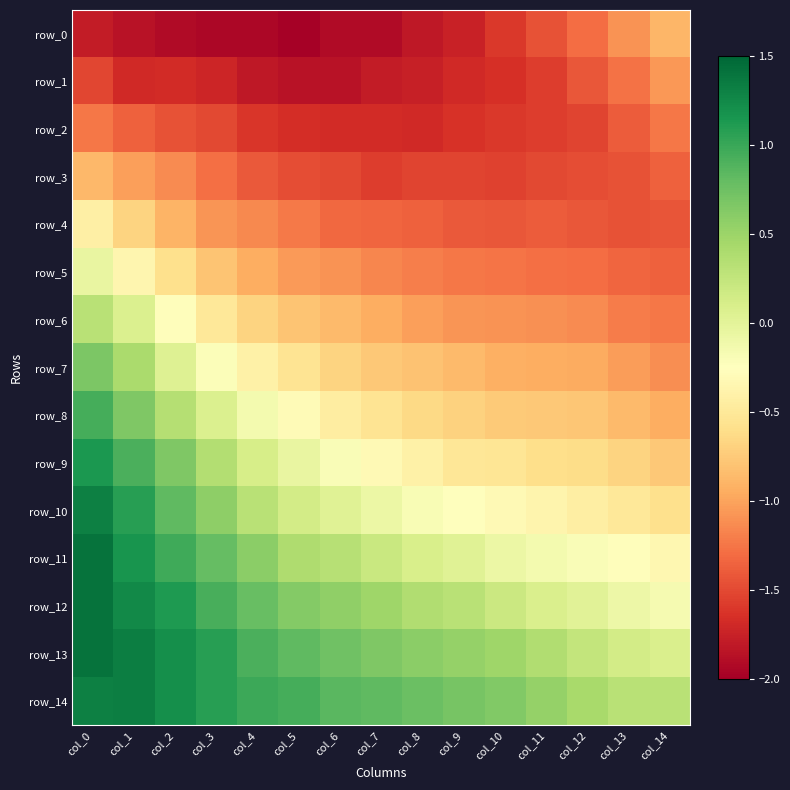

Is the value of row_12 at col_9 greater than the value of row_5 at col_5?

Yes